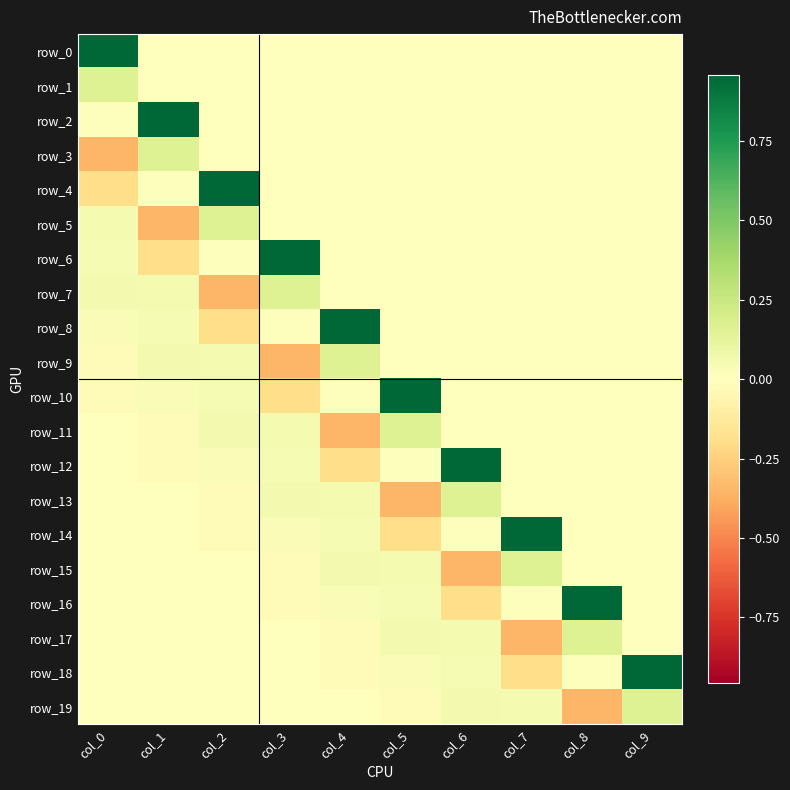

Which category has the lowest value in the row_9 series?

col_3